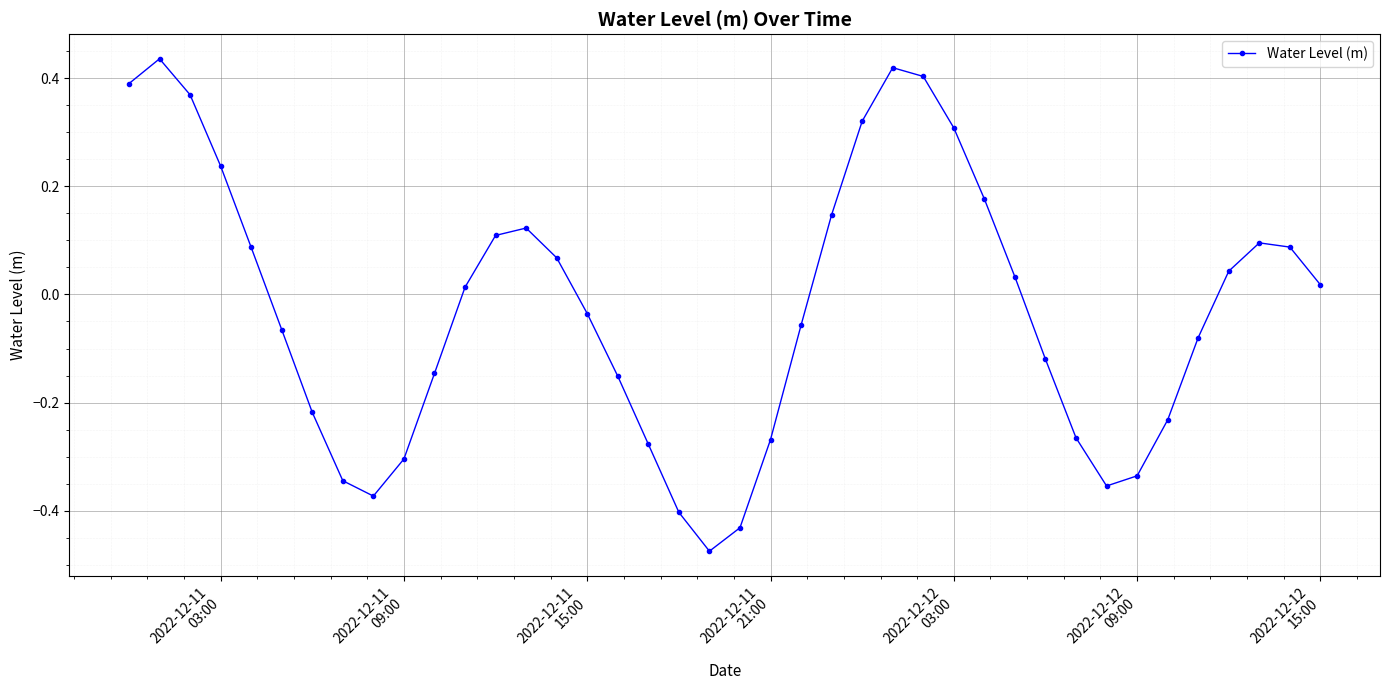

What is the difference between the second highest and second lowest values?

0.9